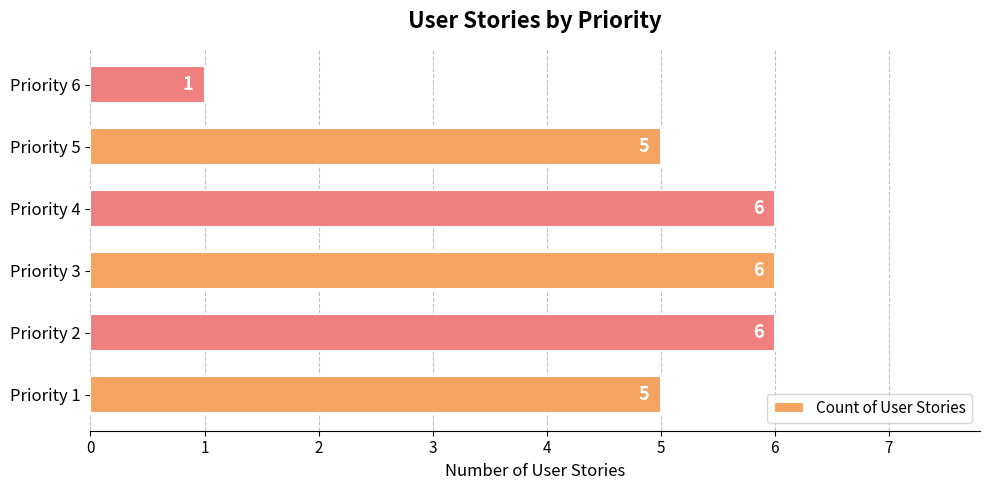

Count the values in the range 5 to 6.

5